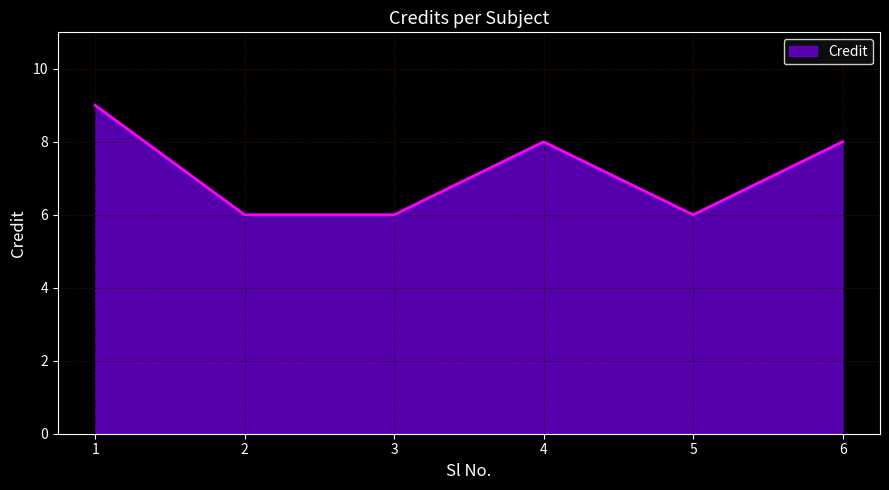

What is the difference between the second highest and minimum values?

2